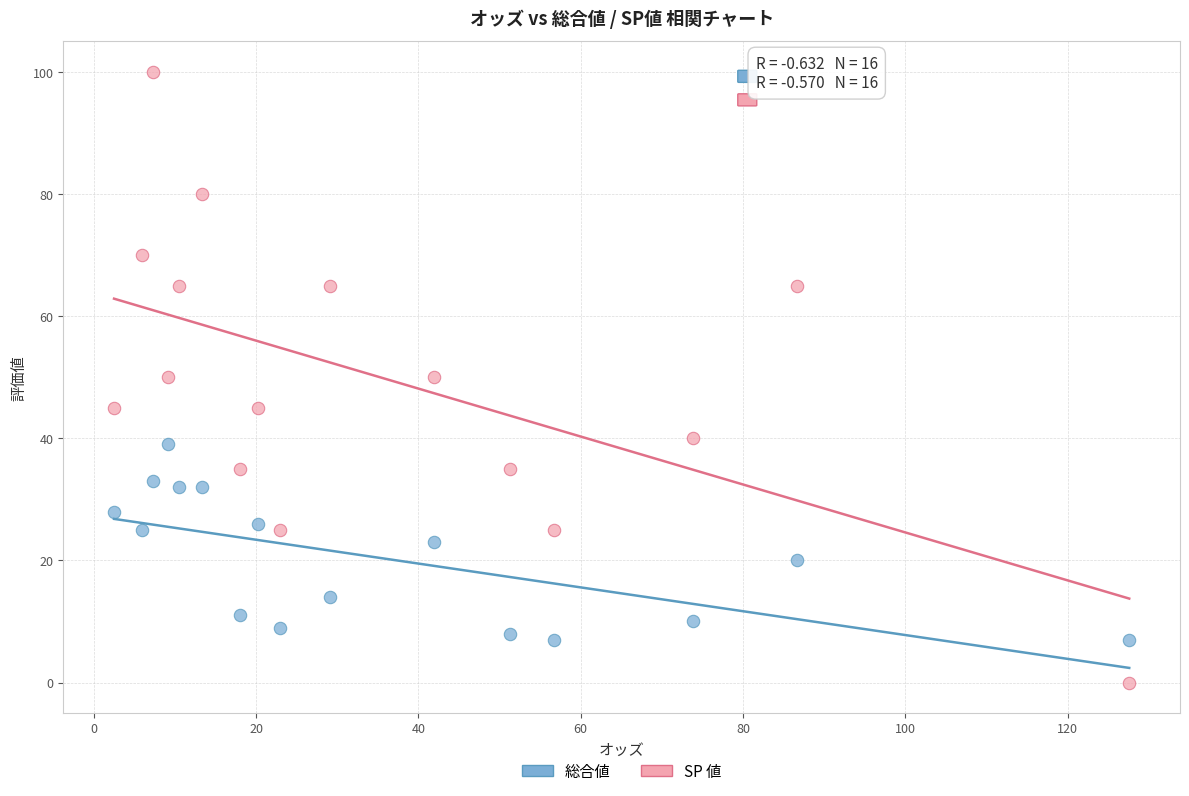

Which series contains the lowest Y value?

SP 値